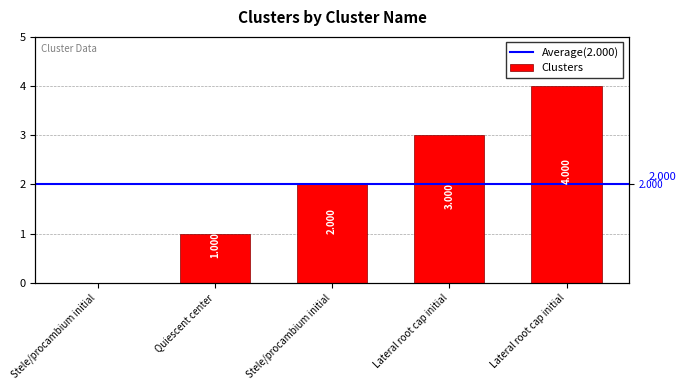

Rank the categories by value from highest to lowest.

Lateral root cap initial, Lateral root cap initial, Stele/procambium initial, Quiescent center, Stele/procambium initial